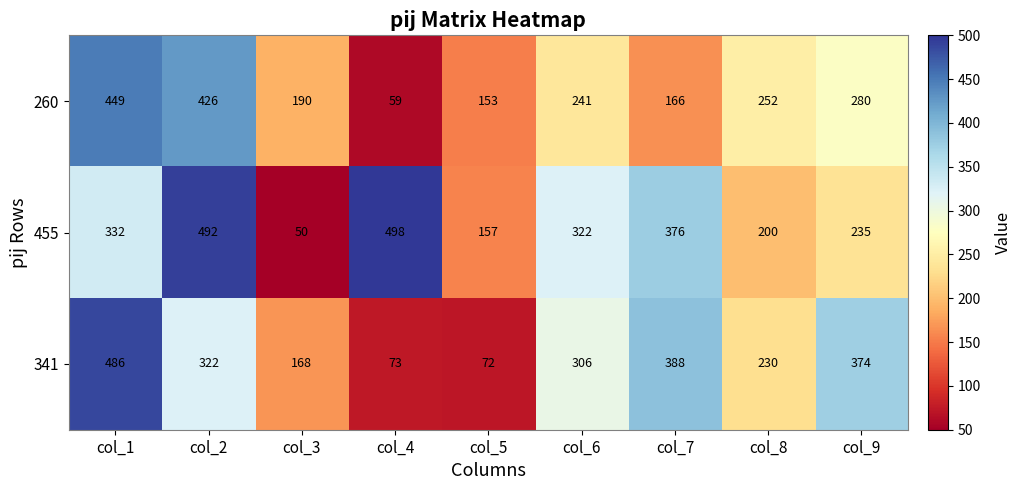

Is it true that 341 equals 322 at col_2?

True